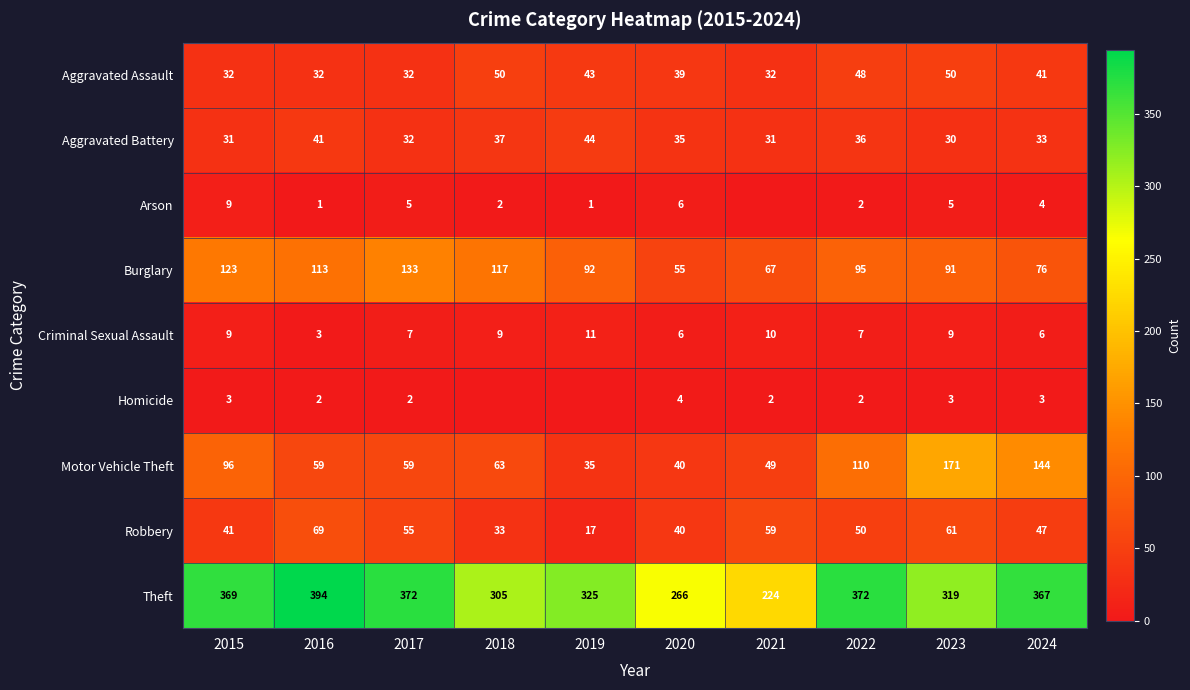

What is the difference between the highest and lowest values at 2020?

262